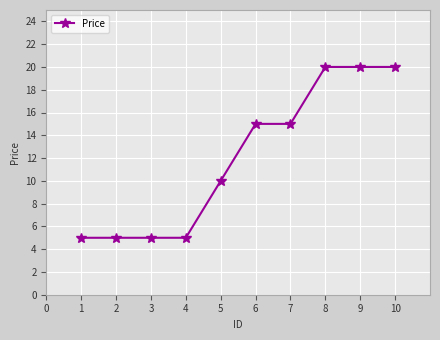

What value does the data have at 6?

15